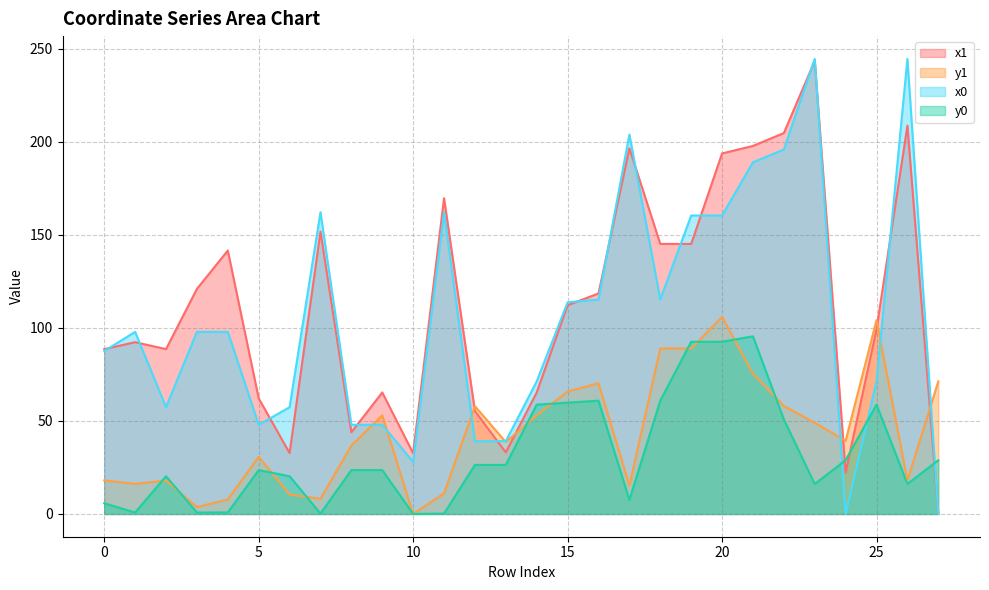

What is the total value across all series at 9?

189.7